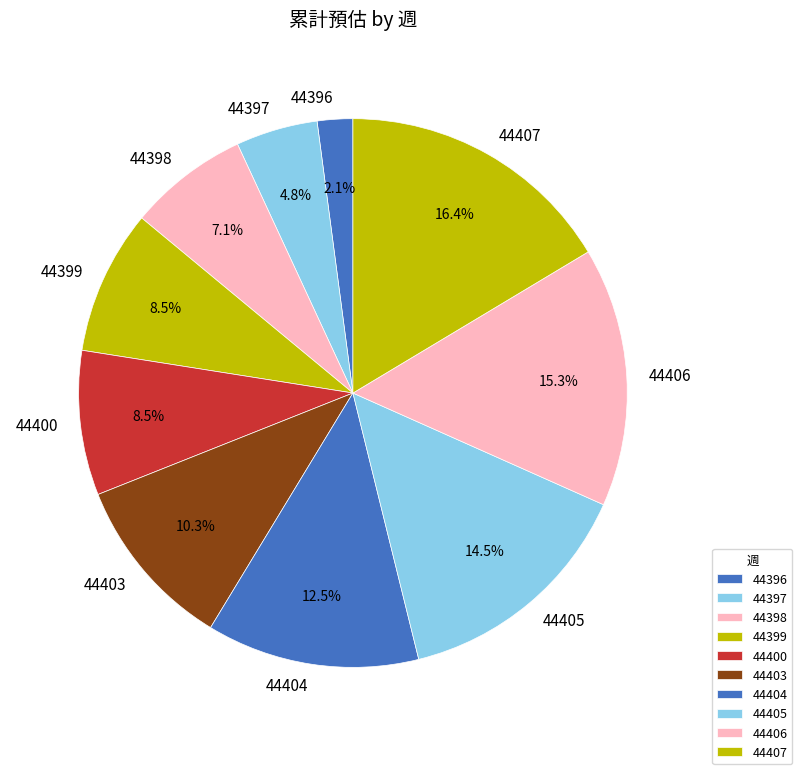

Is 44403 the majority of the pie?

No